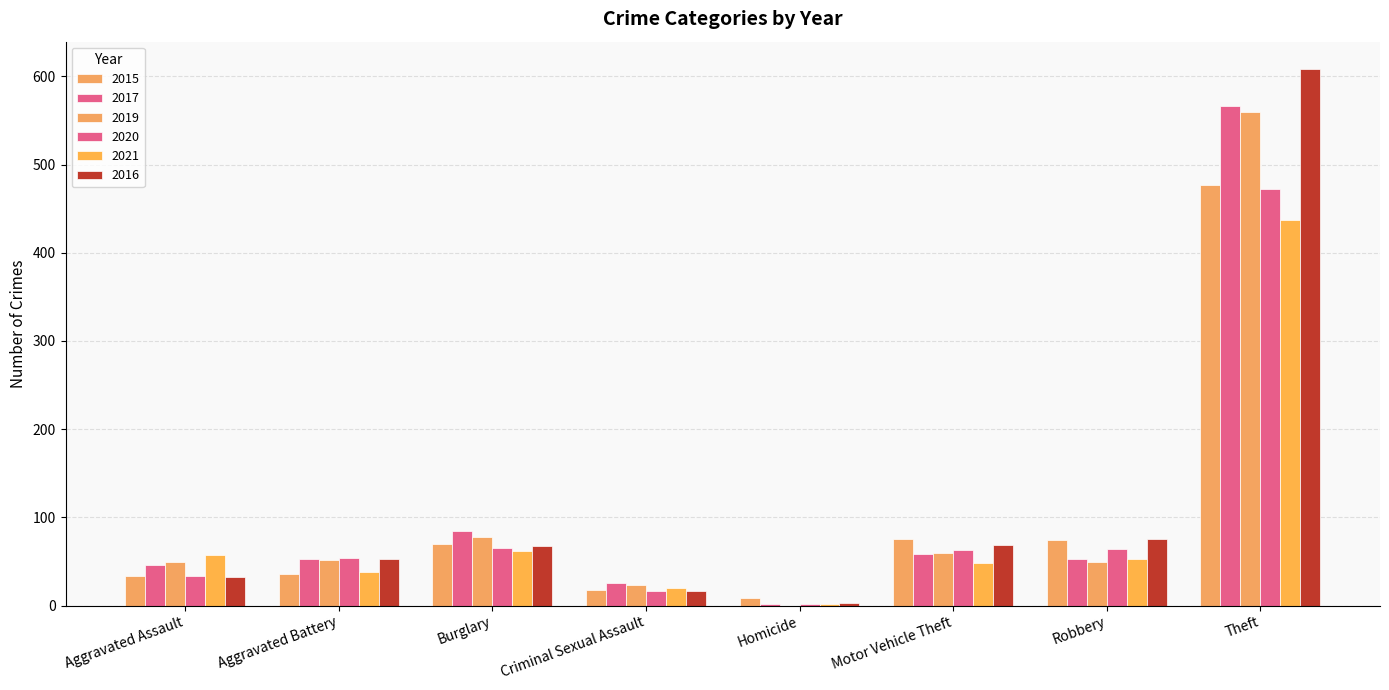

The 2015 series shows 6 at Criminal Sexual Assault. True or false?

False